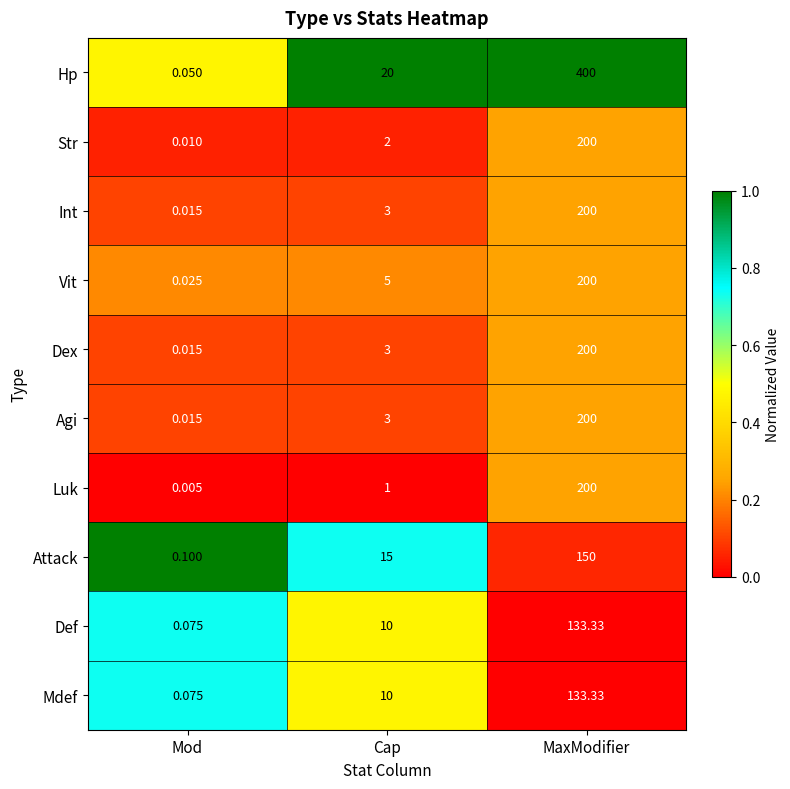

Which category has the lowest value in the Def series?

Mod